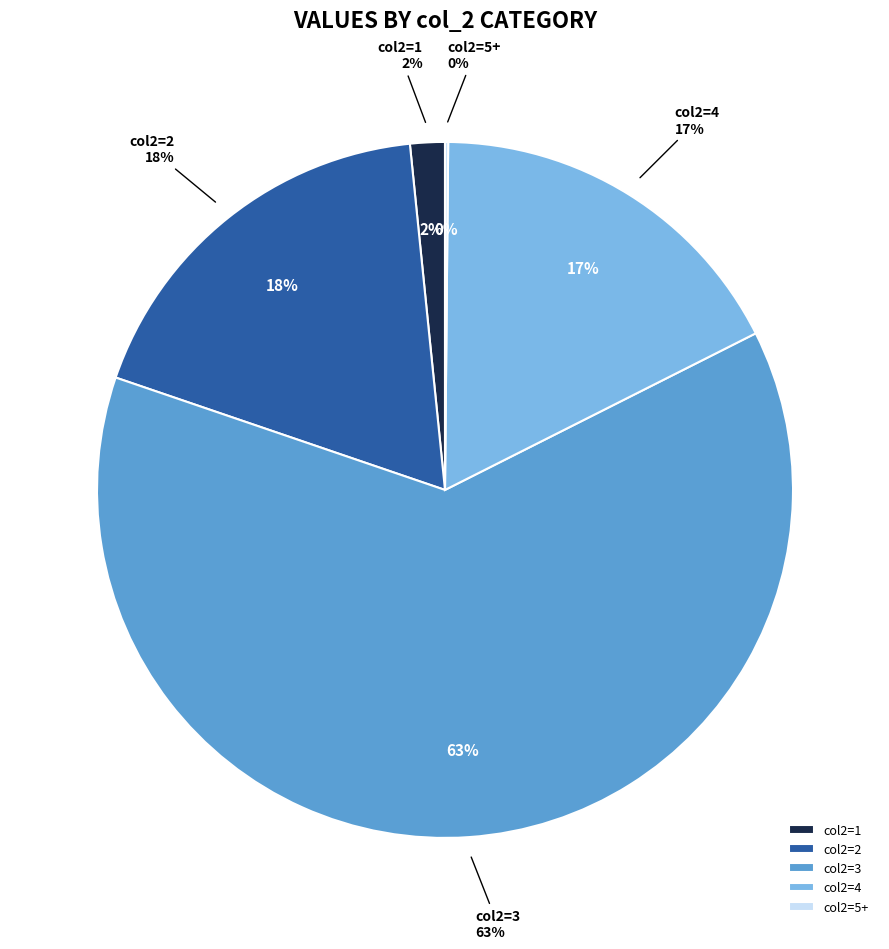

What is the change in value from 3 to 12?

-30